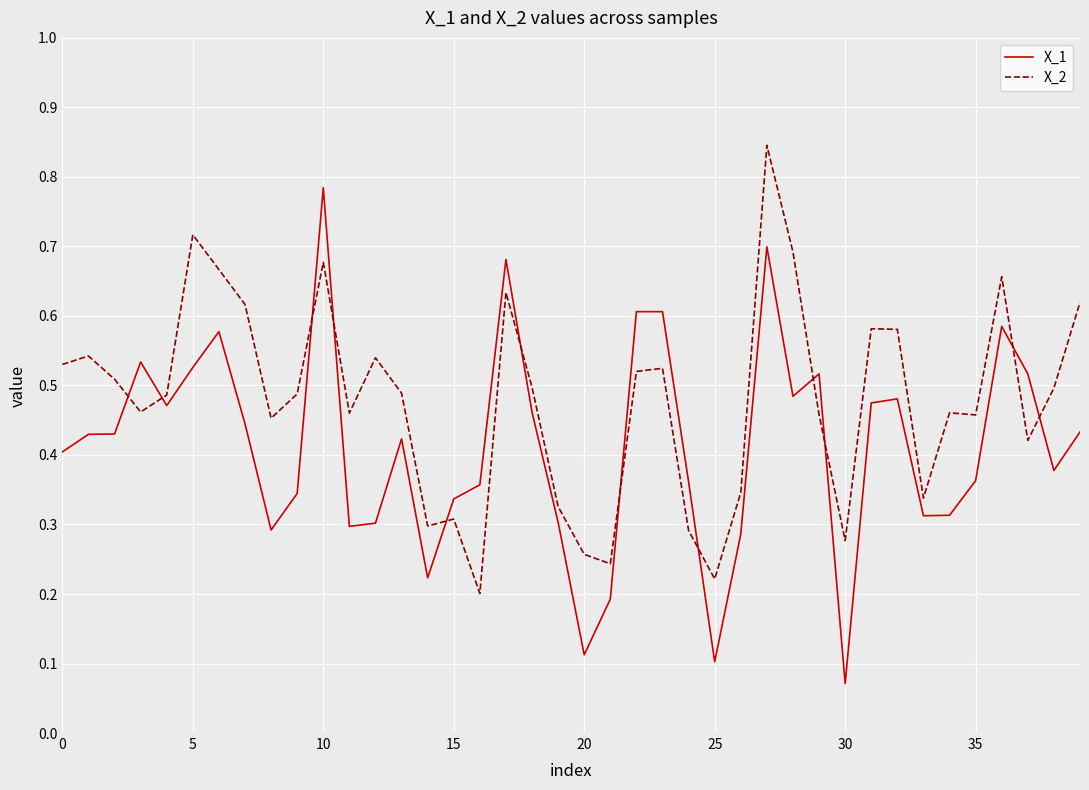

Count the number of data series in this chart.

2